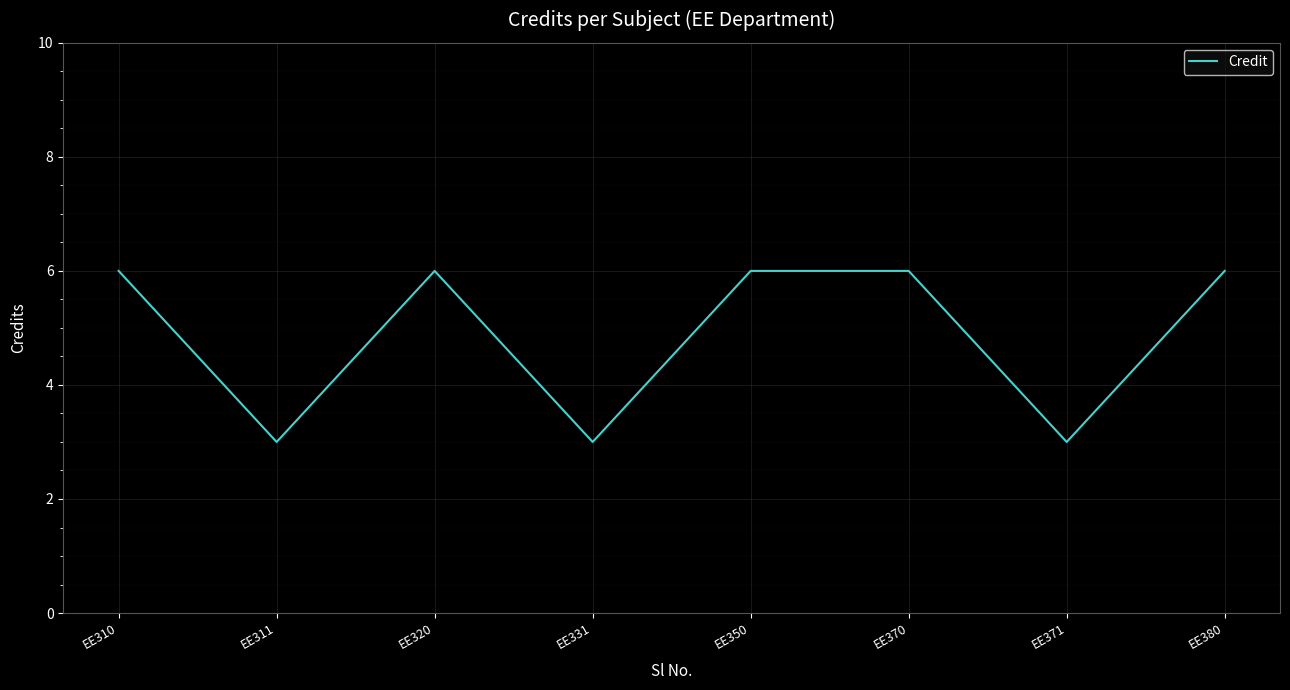

What is the sum of the values at EE371 and EE310?

9